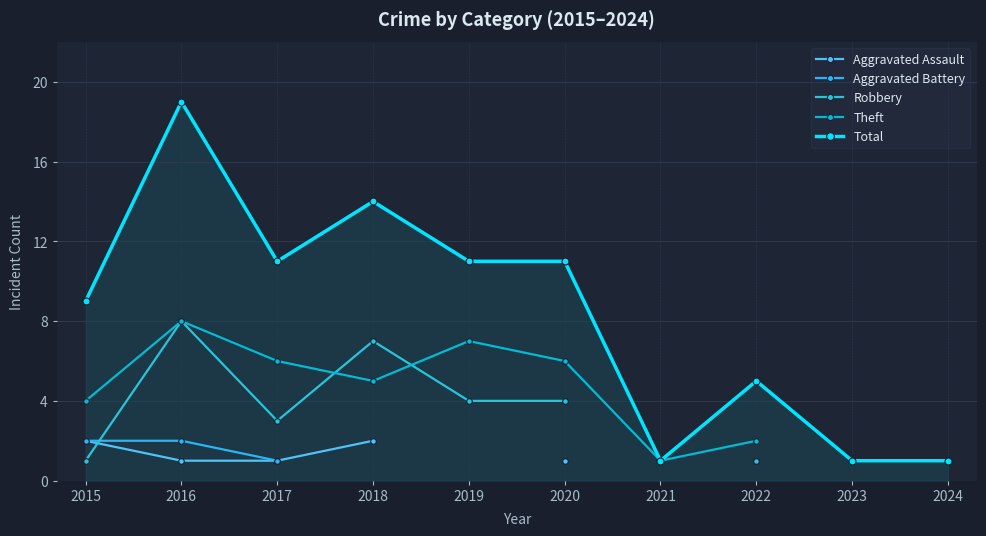

The Total series shows 1.0 at 2024. True or false?

True